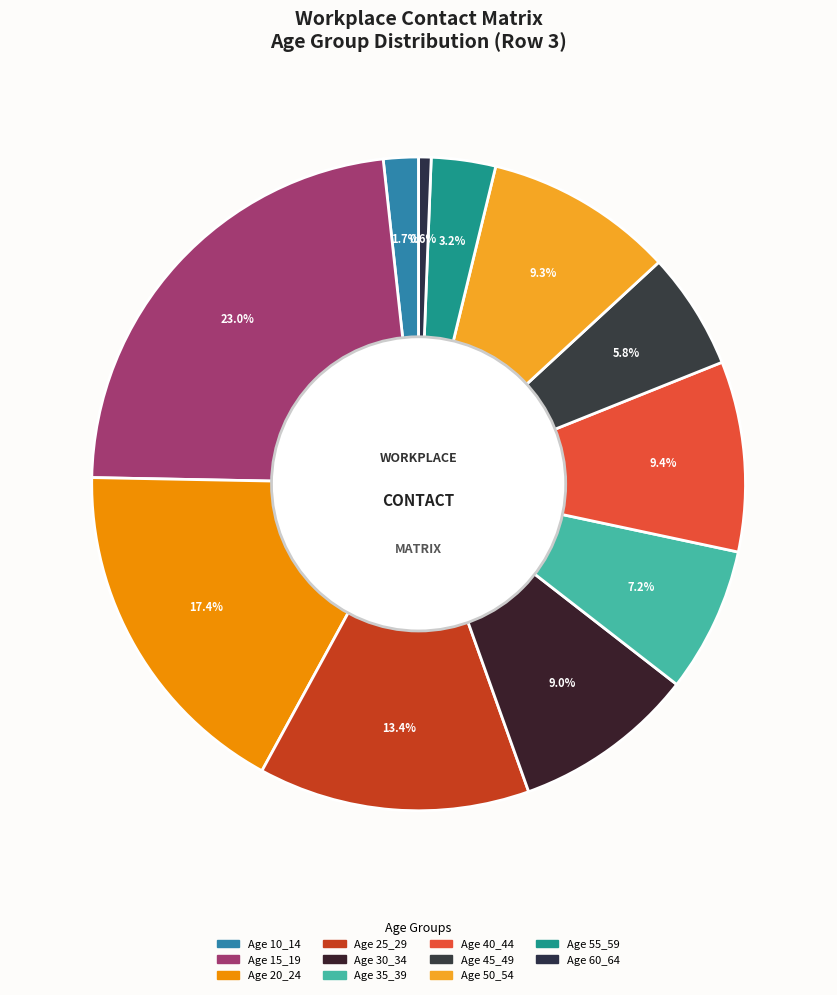

What is the largest slice in the pie chart?

15_19